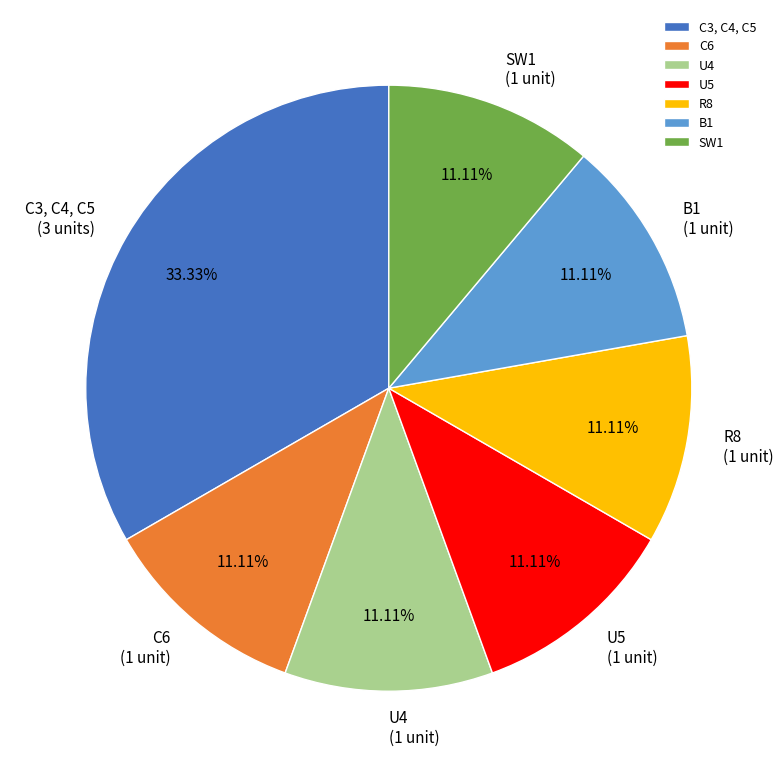

Does any single category account for the majority?

No